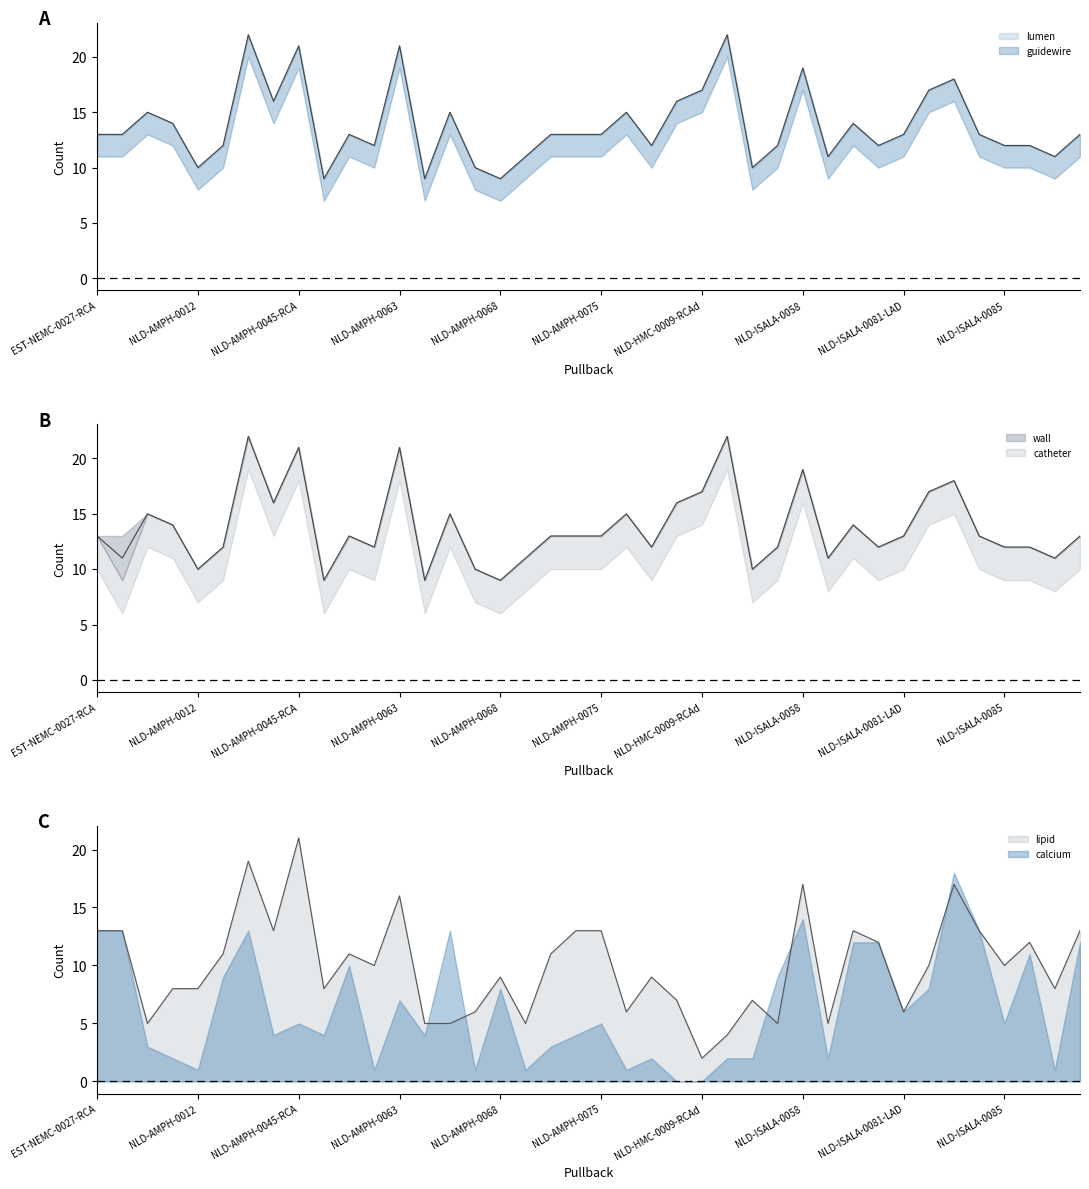

Does the chart have visible grid lines?

No